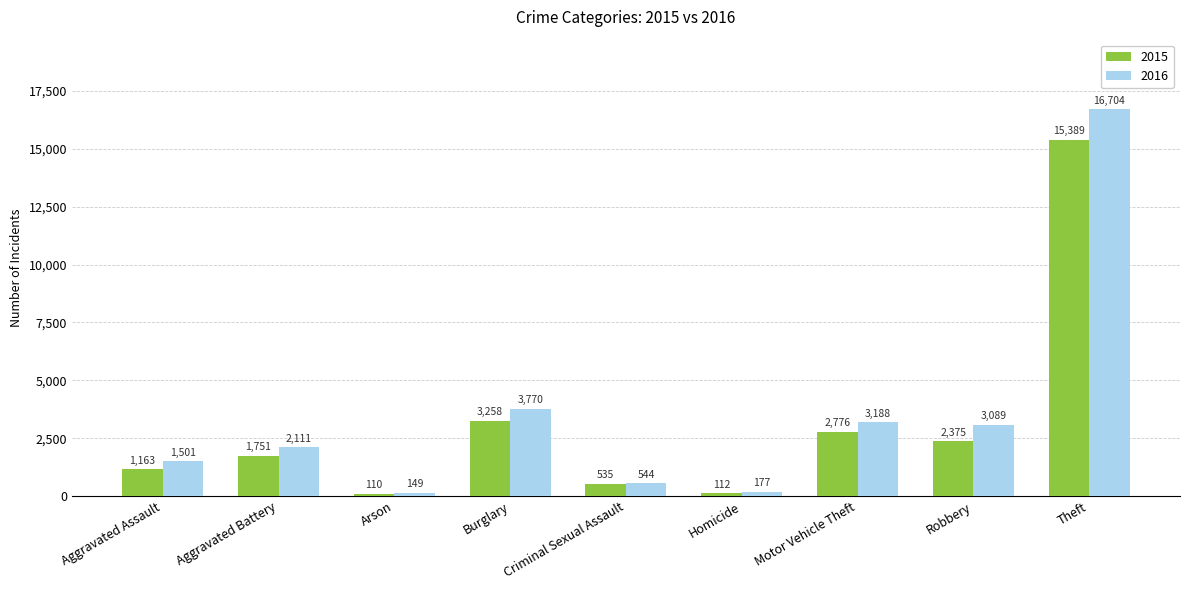

The 2015 series shows 3645 at Robbery. True or false?

False